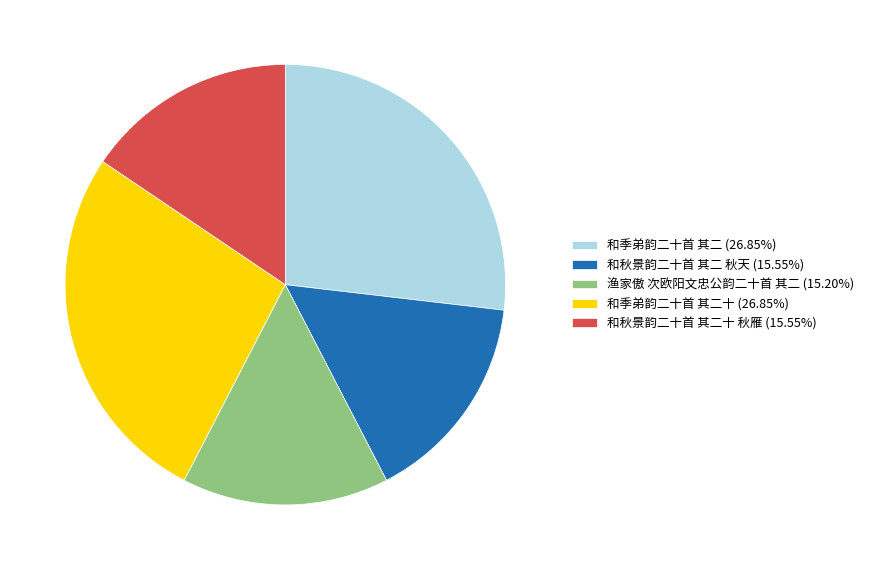

Count the number of slices in the pie.

5